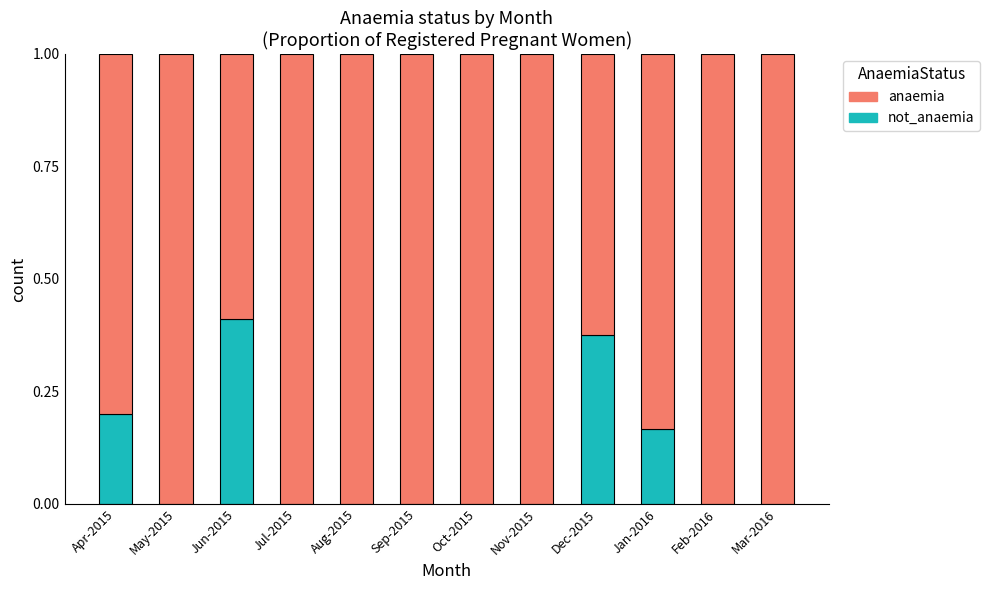

What is the total value across all series at Mar-2016?

1.0